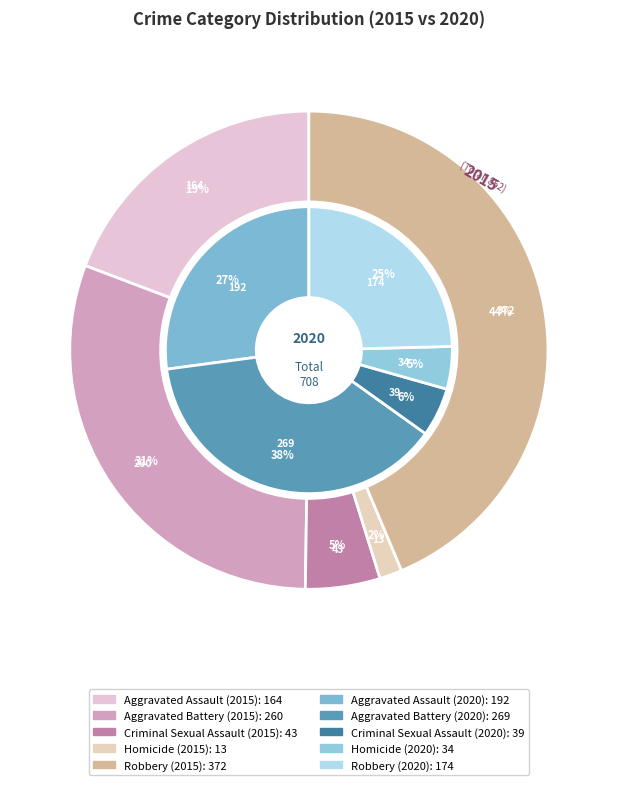

Rank the series at Robbery from lowest to highest value.

2020, 2015